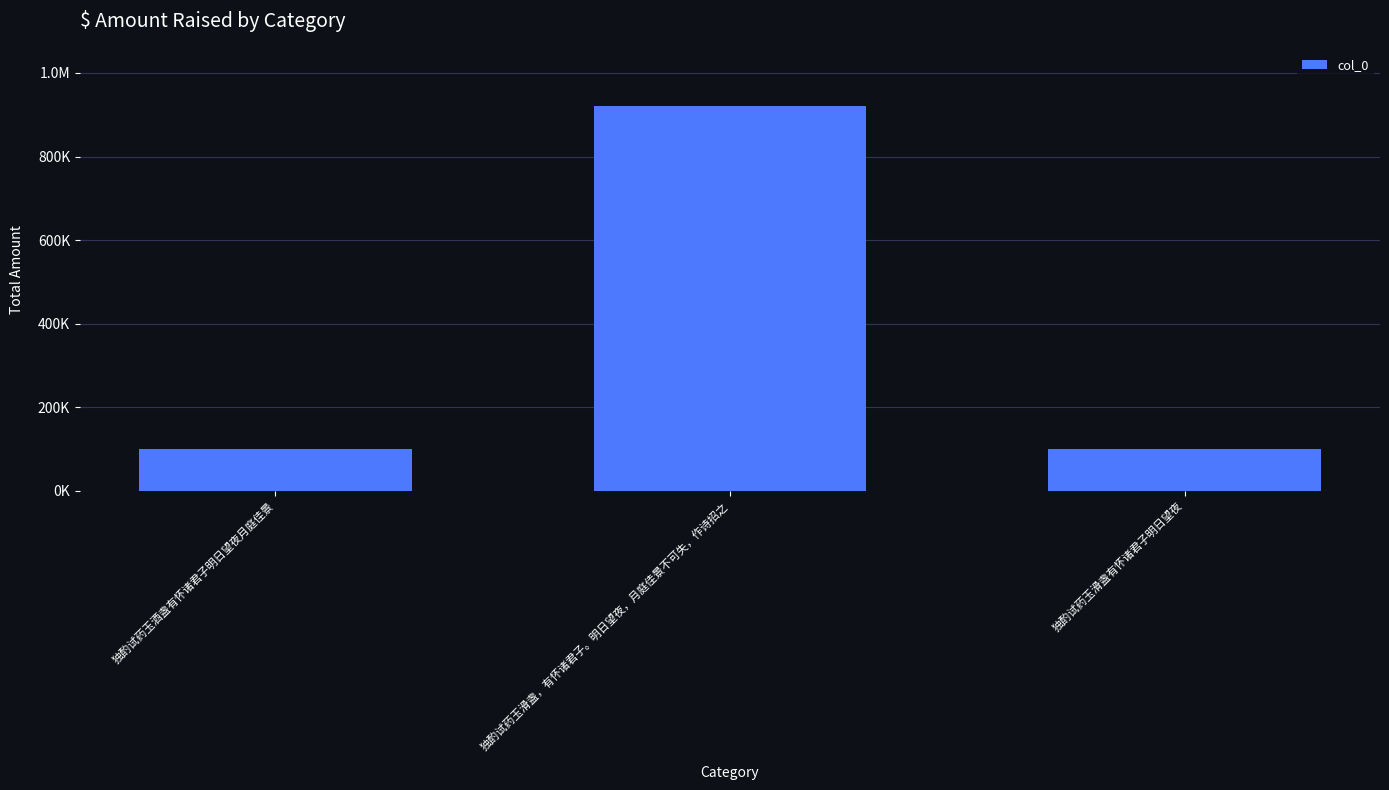

What is the maximum value shown in the chart?

921876